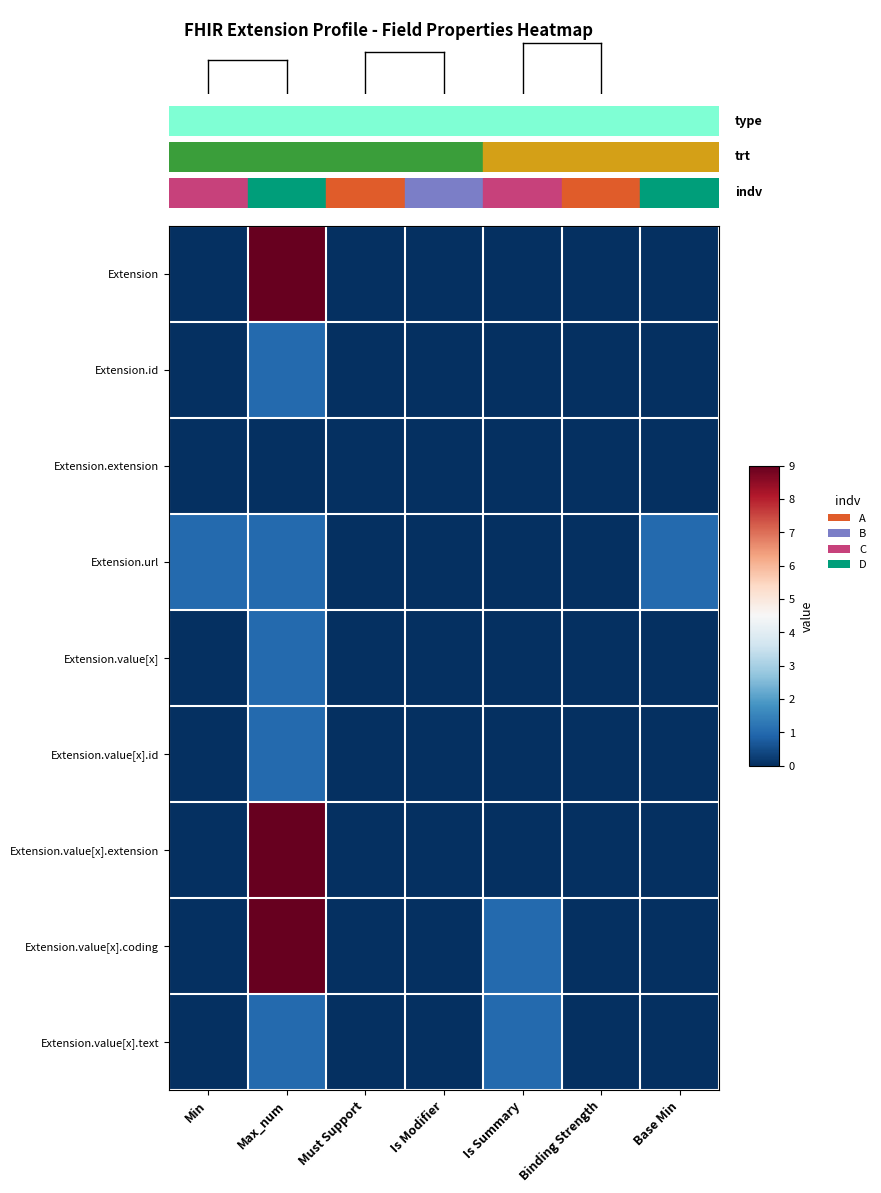

At how many categories does at least one series exceed 8?

1